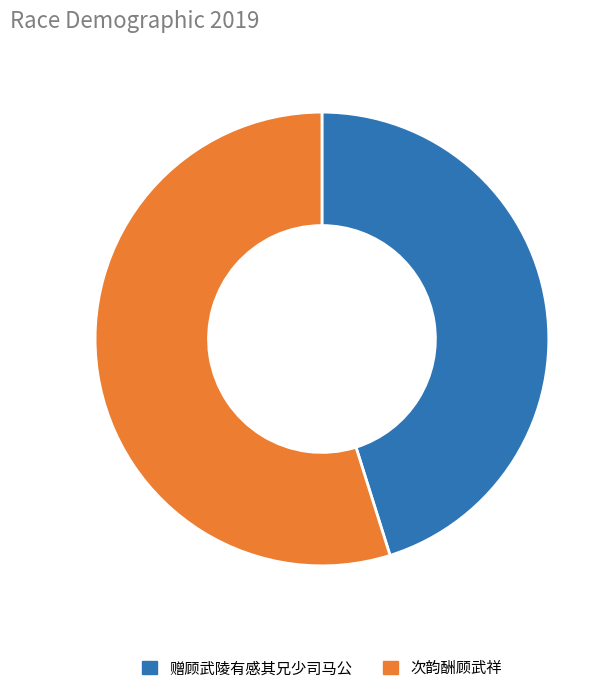

Between 次韵酬顾武祥 and 赠顾武陵有感其兄少司马公, which is larger?

次韵酬顾武祥